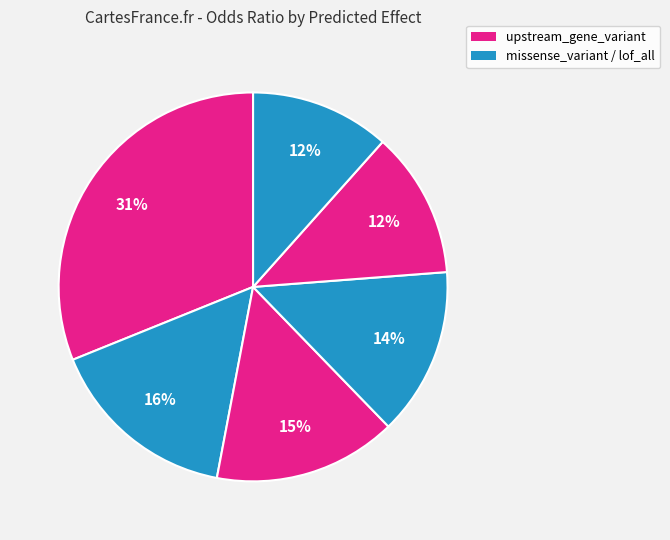

Count the number of slices in the pie.

6